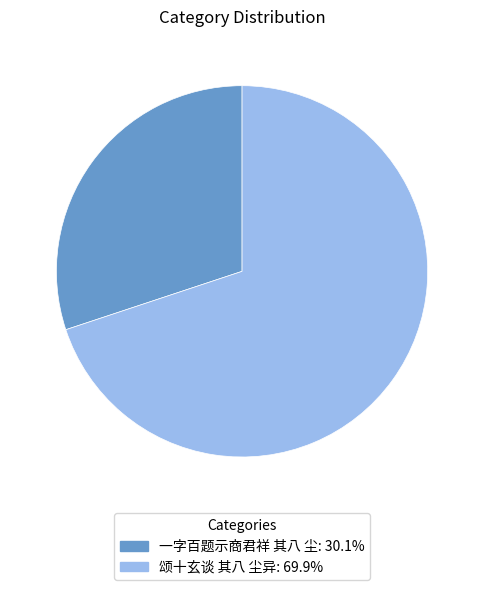

Do 颂十玄谈 其八 尘异 and 一字百题示商君祥 其八 尘 together represent more than half of the pie?

Yes